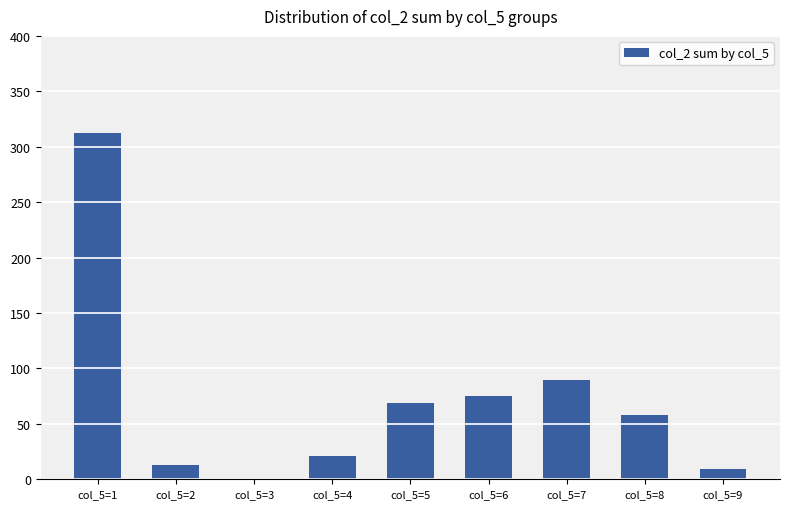

What is the sum of all values?

647